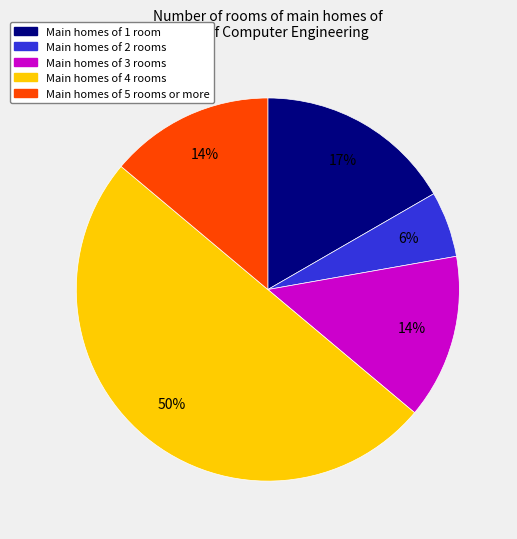

To the nearest percent, what is the difference between the largest and smallest slice percentages?

44%